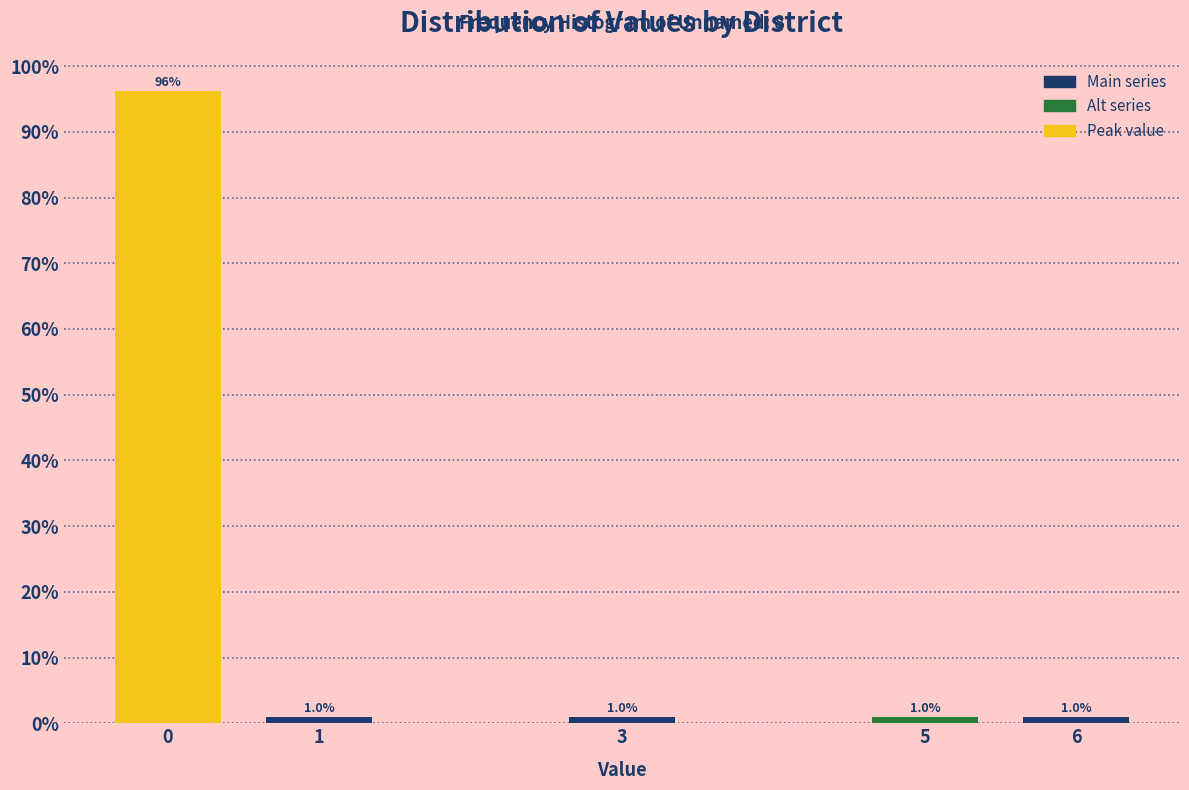

Reading right to left, what are all the values shown in this chart?

6=1.0	5=1.0	3=1.0	1=1.0	0=96.2